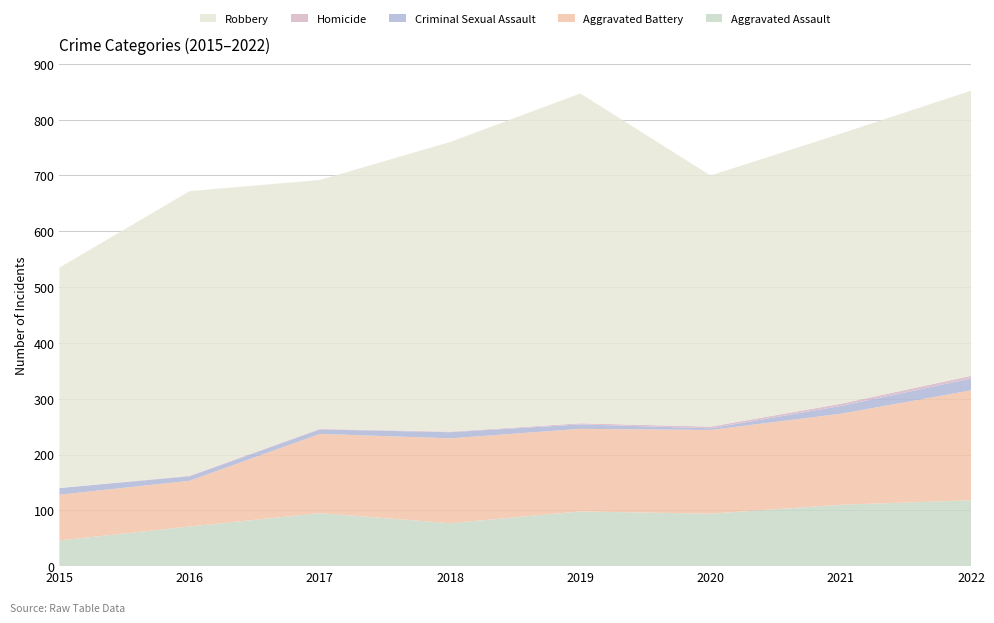

Reading right to left, list all the values displayed in this chart.

Aggravated Assault: 118	110	94	98	77	95	71	46
Aggravated Battery: 197	163	150	148	152	142	82	82
Criminal Sexual Assault: 21	14	3	8	11	8	8	12
Homicide: 5	4	3	2	1	1	1	0
Robbery: 511	484	450	591	519	446	510	395